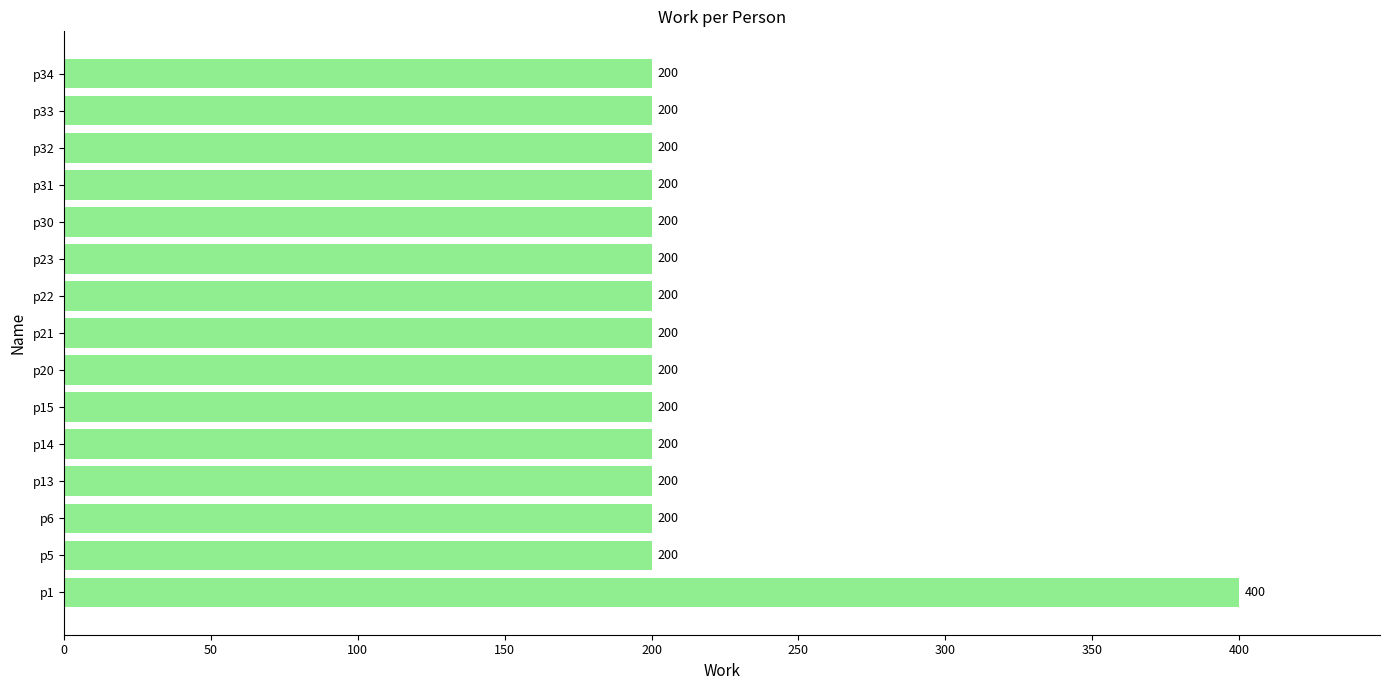

What is the average value?

213